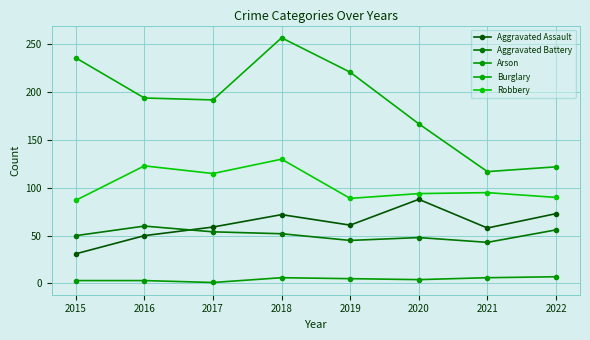

What is the difference between the second highest and second lowest values in the Robbery series?

34